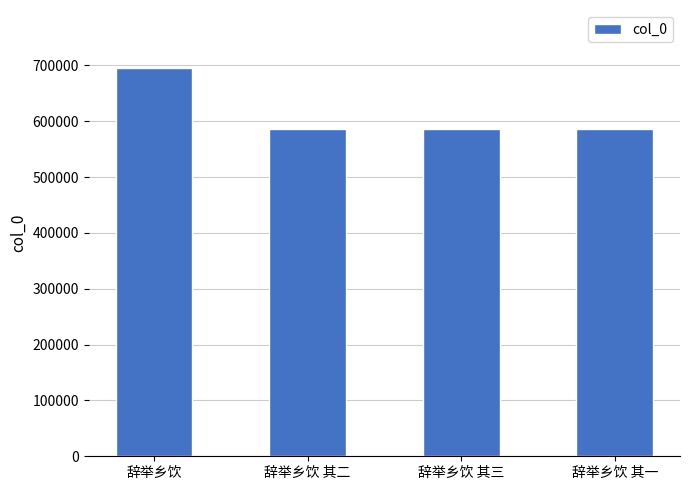

Read the value at 辞举乡饮.

694910